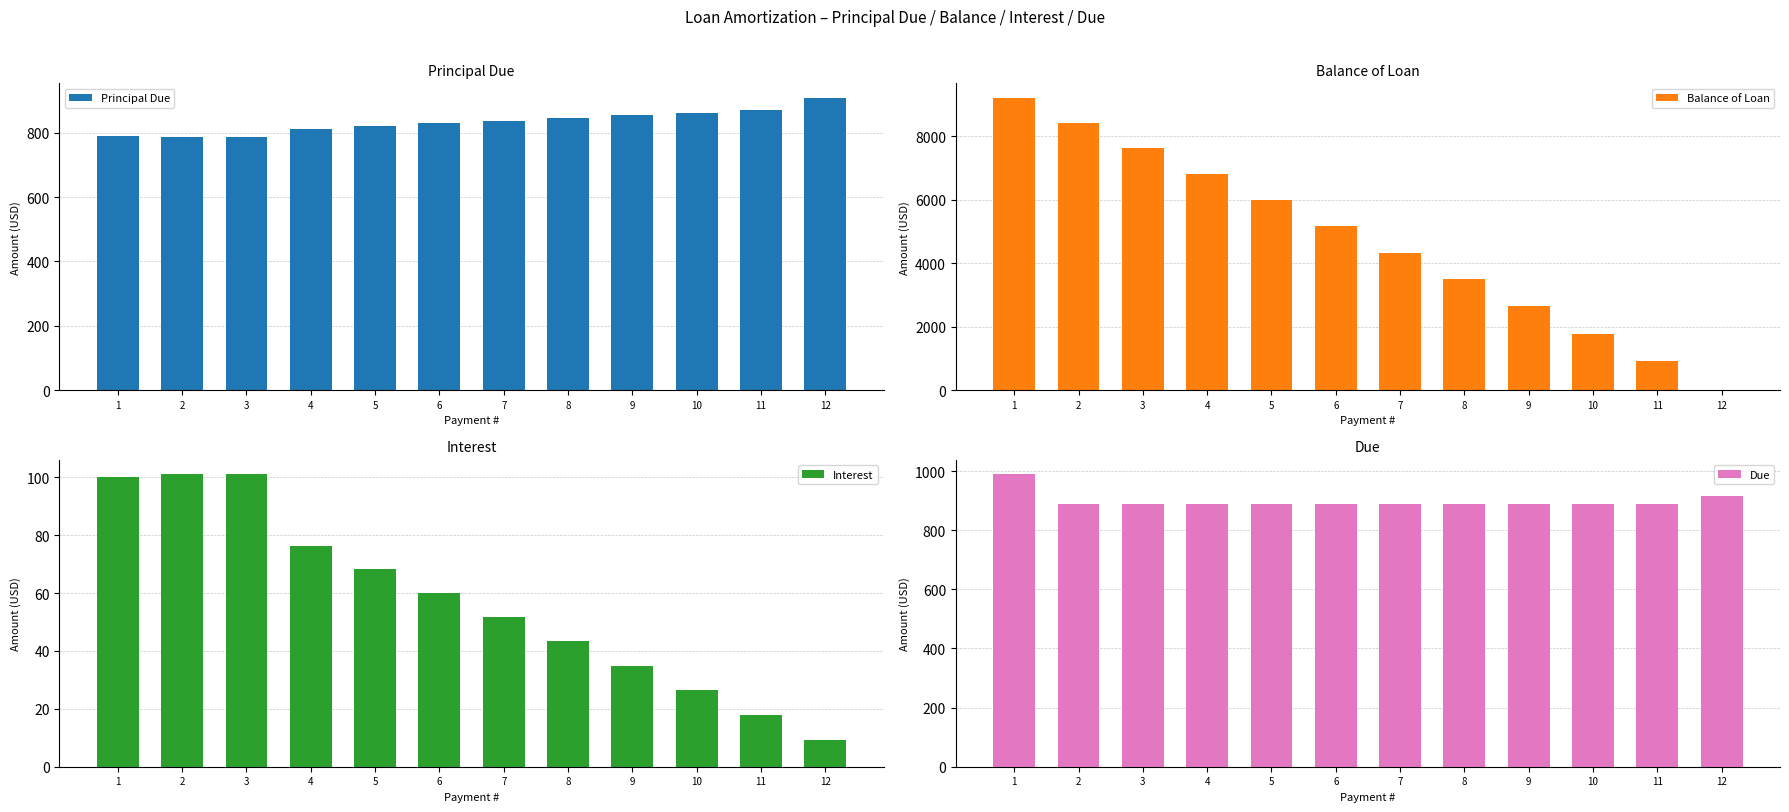

At which label does Balance of Loan first exceed 5175?

1